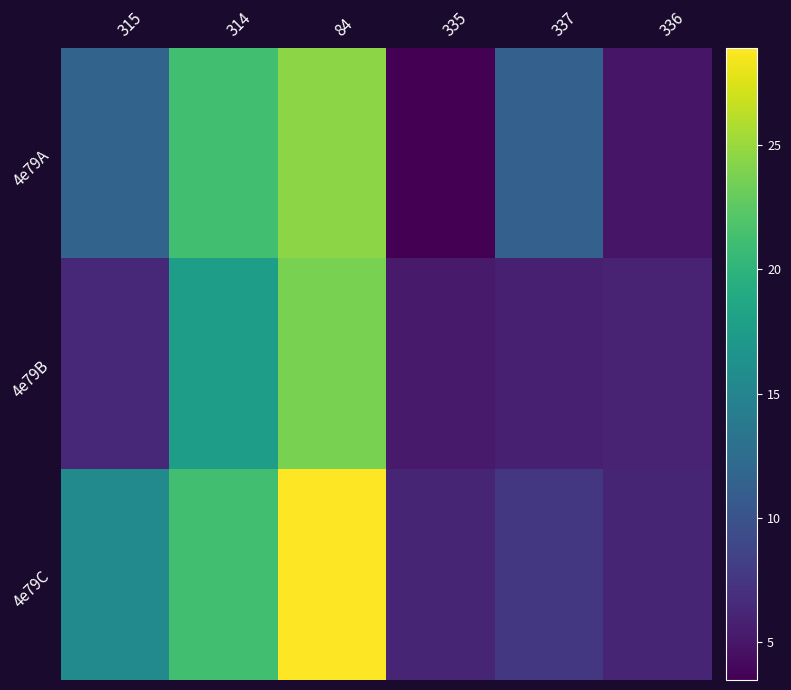

What is the spread (max minus min) of values at 84?

5.1